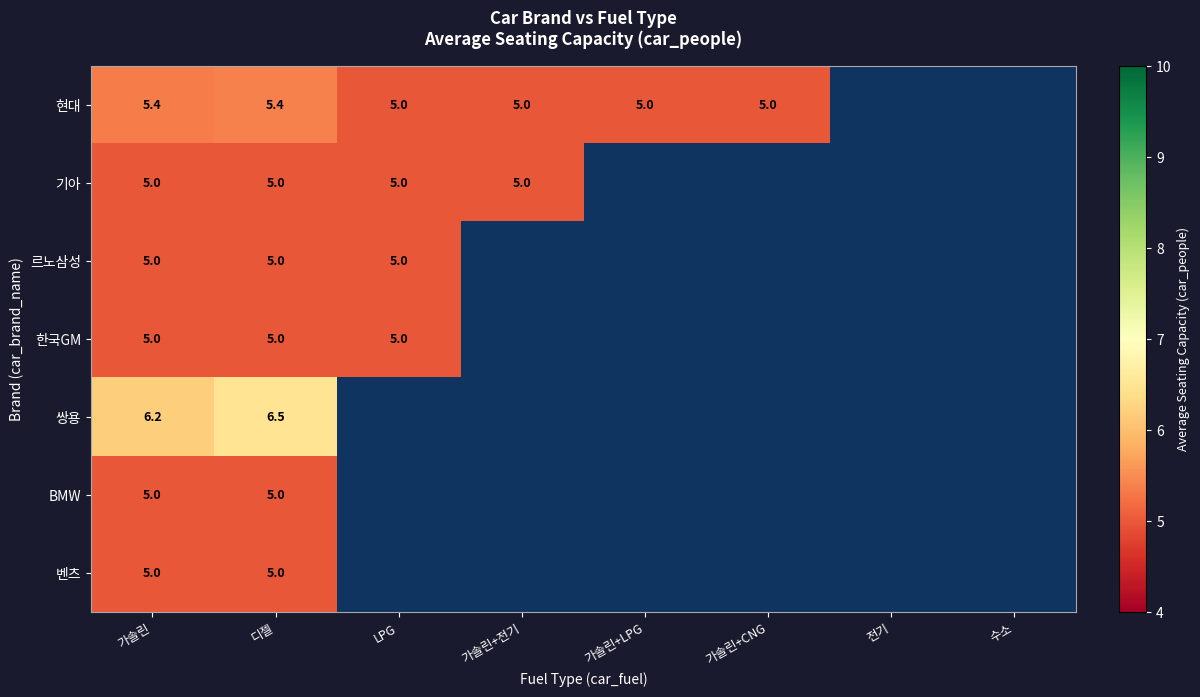

Is it true that 기아 equals 5.0 at LPG?

True